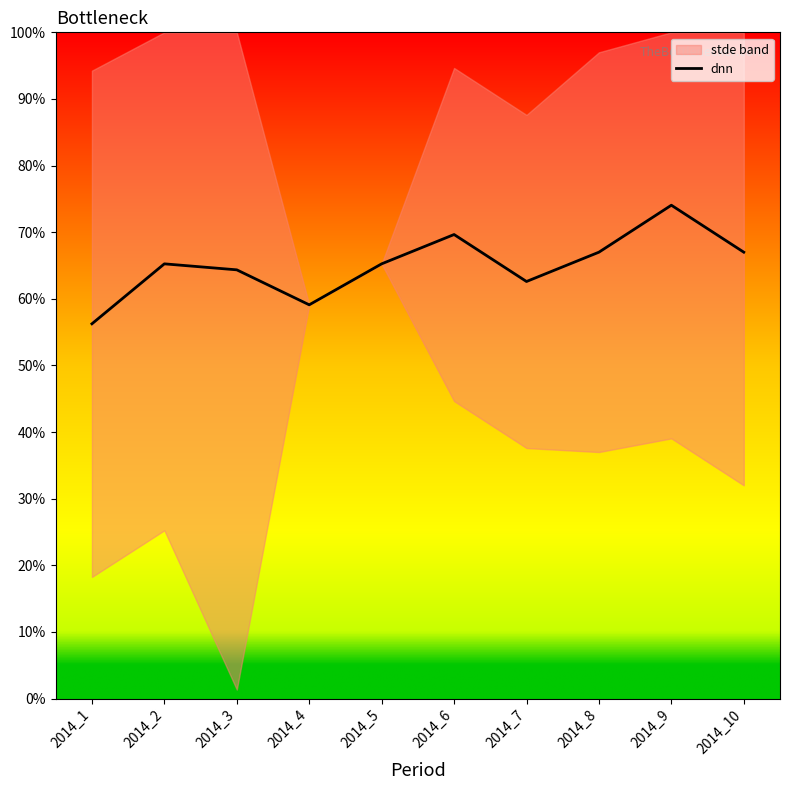

Is it true that the value at 2014_2 is 0.4?

False